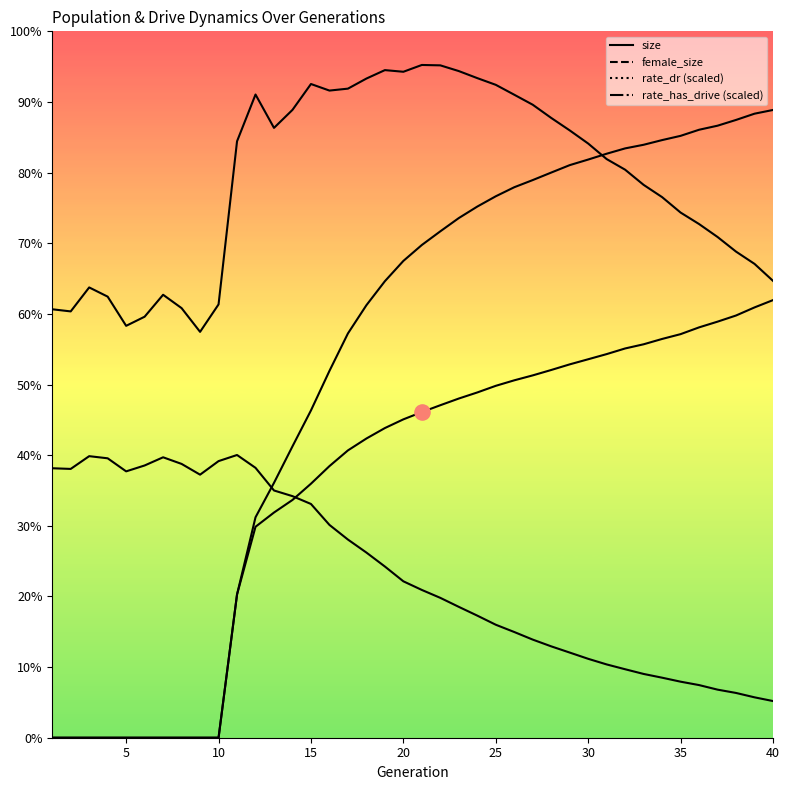

What is the total value across all series at 8?

128814.0